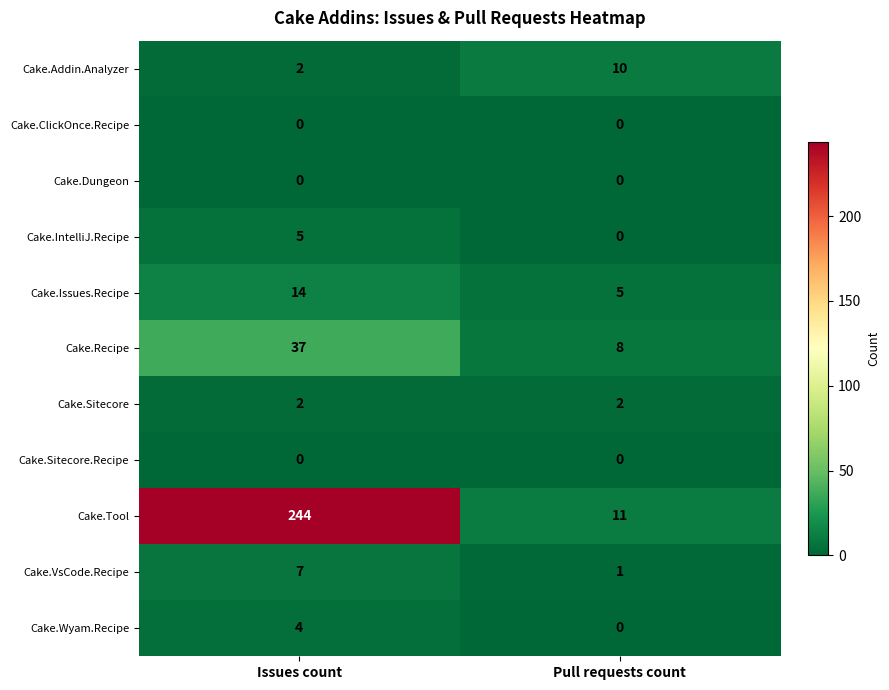

What is the difference between the maximum and minimum values in the Cake.VsCode.Recipe series?

6